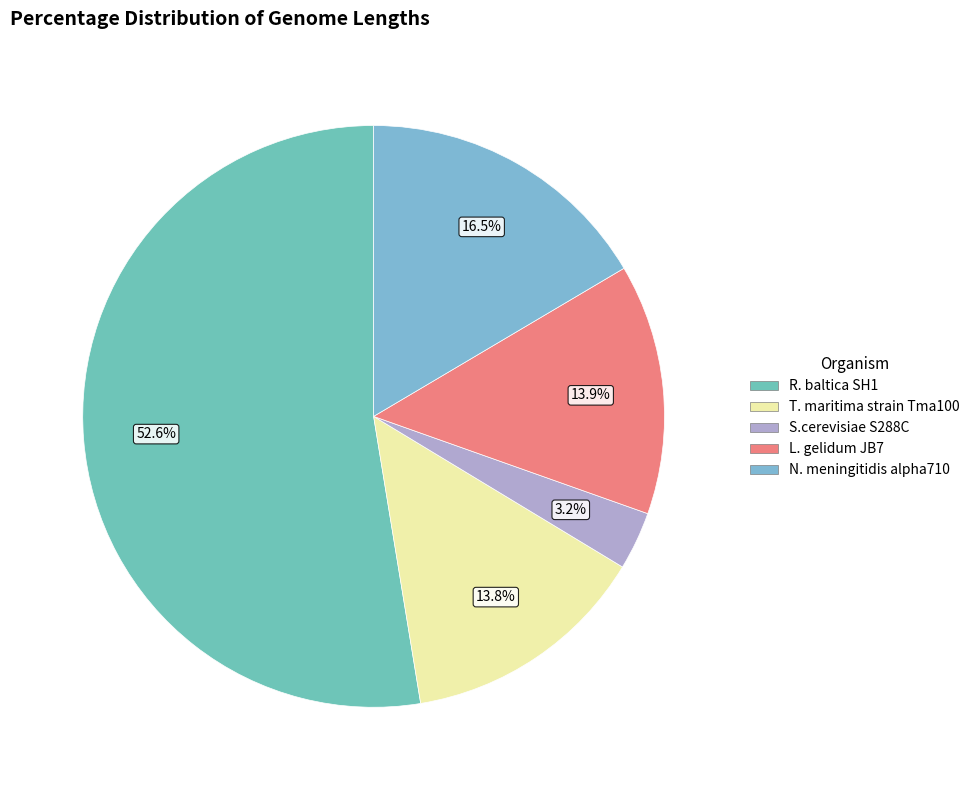

What portion of the pie excludes N. meningitidis alpha710?

83.5%